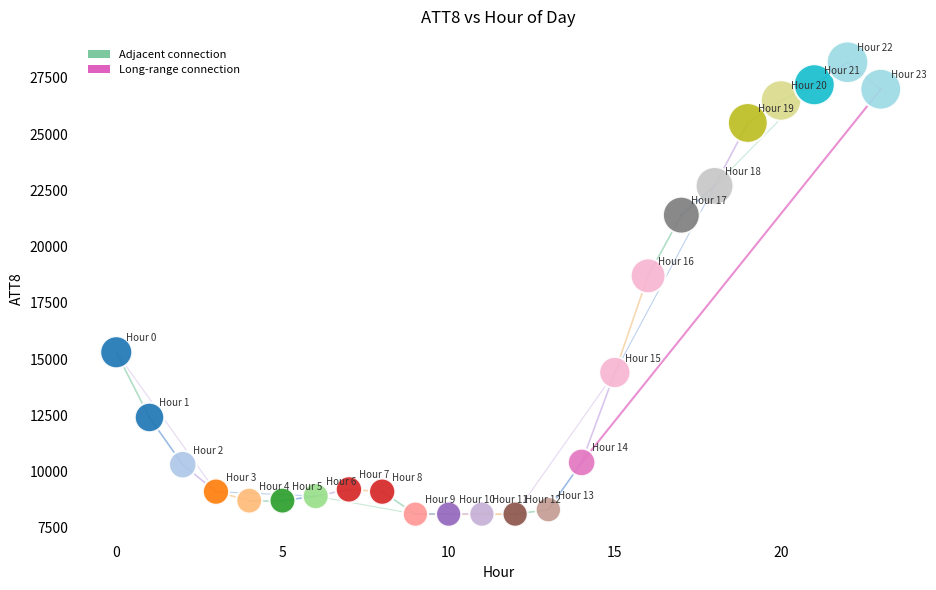

What is the range of Y values (max minus min)?

20100